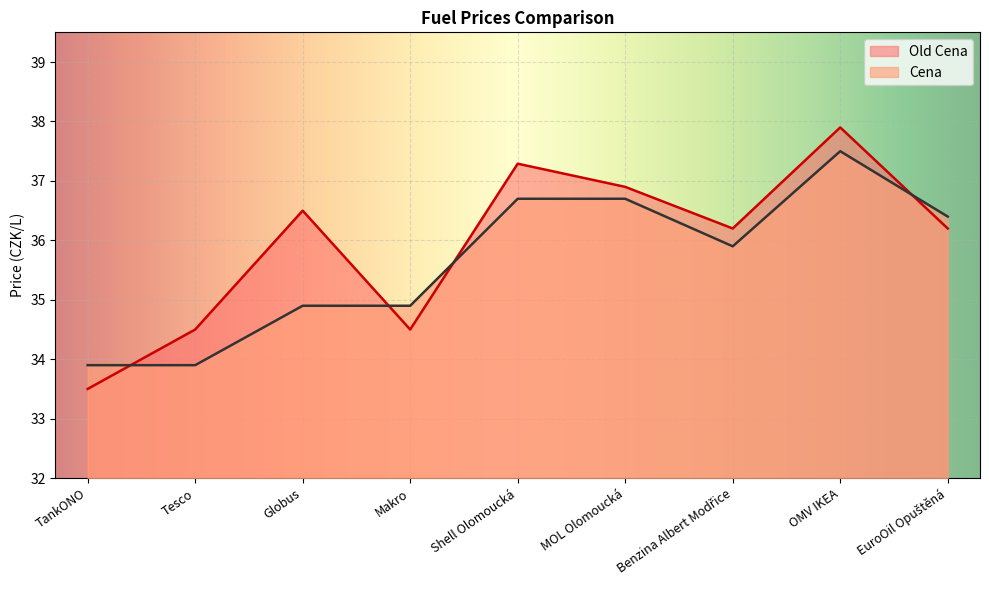

At how many categories does at least one series exceed 35?

6